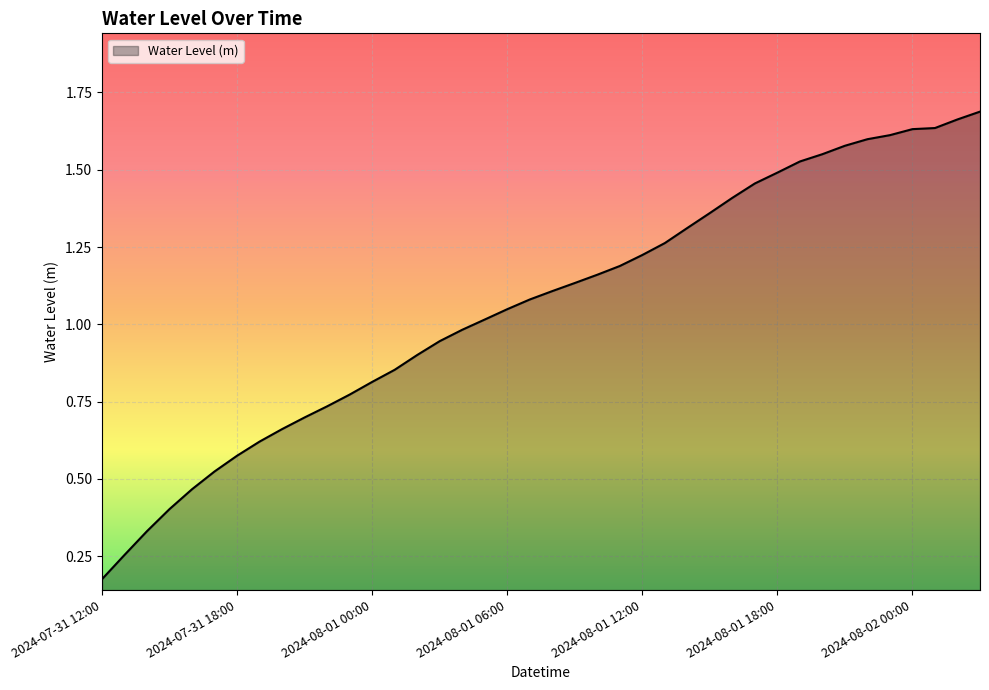

Count the number of categories in the chart.

40